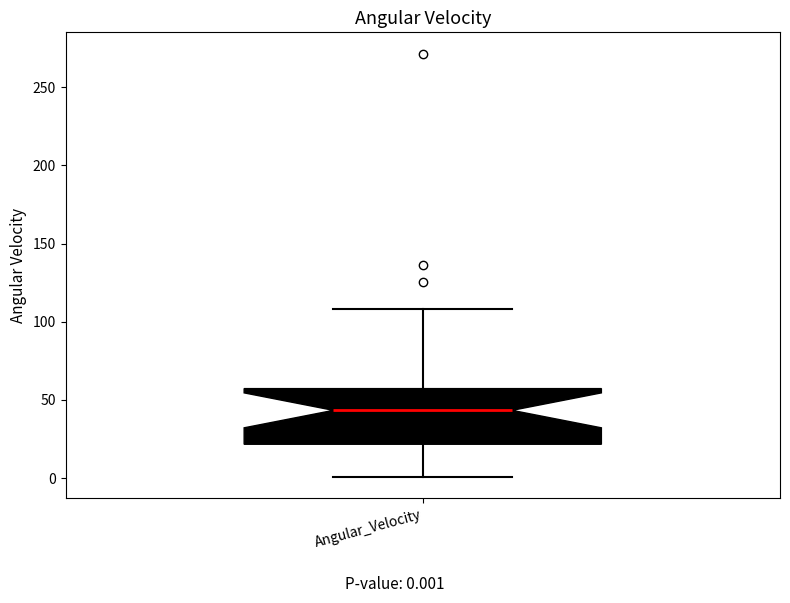

Where does the lower whisker of the box for Angular_Velocity end on the y-axis? The values are not printed on the chart, so give them approximately, as read against the axis.

0